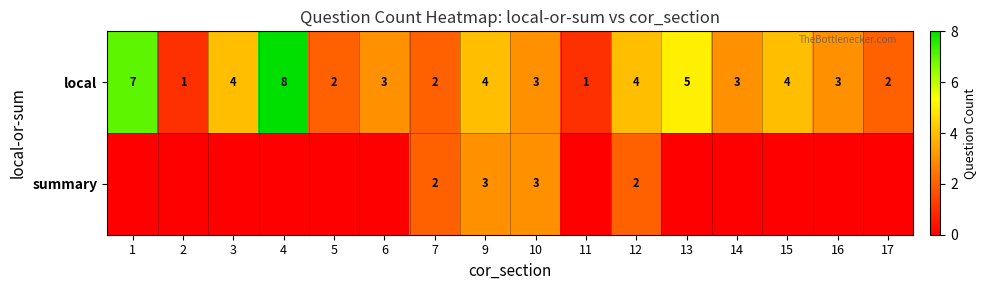

What is the approximate value of local at 14?

3